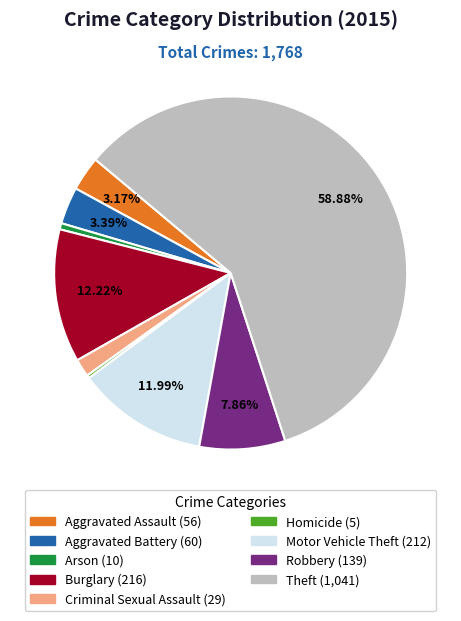

The Theft slice represents 59% of the pie. True or false?

True